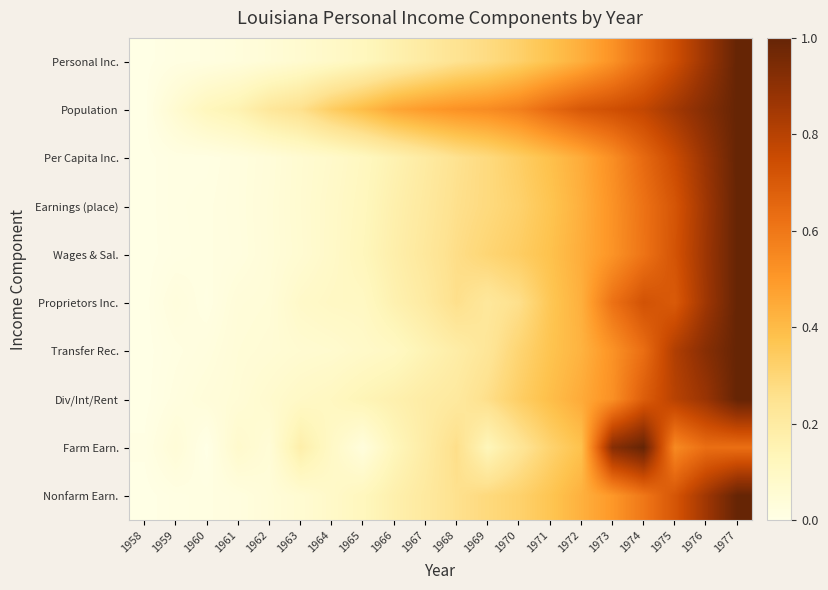

Reading right to left, what are all the values shown in this chart?

Personal Inc.: 1977=1.0	1976=0.9	1975=0.7	1974=0.6	1973=0.5	1972=0.4	1971=0.4	1970=0.3	1969=0.3	1968=0.2	1967=0.2	1966=0.2	1965=0.1	1964=0.1	1963=0.1	1962=0.0	1961=0.0	1960=0.0	1959=0.0	1958=0.0
Population: 1977=1.0	1976=0.9	1975=0.9	1974=0.8	1973=0.7	1972=0.7	1971=0.6	1970=0.6	1969=0.5	1968=0.5	1967=0.5	1966=0.5	1965=0.4	1964=0.3	1963=0.3	1962=0.2	1961=0.2	1960=0.1	1959=0.1	1958=0.0
Per Capita Inc.: 1977=1.0	1976=0.9	1975=0.8	1974=0.6	1973=0.5	1972=0.4	1971=0.4	1970=0.3	1969=0.3	1968=0.3	1967=0.2	1966=0.2	1965=0.1	1964=0.1	1963=0.1	1962=0.0	1961=0.0	1960=0.0	1959=0.0	1958=0.0
Earnings (place): 1977=1.0	1976=0.9	1975=0.7	1974=0.6	1973=0.5	1972=0.4	1971=0.4	1970=0.3	1969=0.3	1968=0.3	1967=0.2	1966=0.2	1965=0.1	1964=0.1	1963=0.1	1962=0.0	1961=0.0	1960=0.0	1959=0.0	1958=0.0
Wages & Sal.: 1977=1.0	1976=0.9	1975=0.7	1974=0.6	1973=0.5	1972=0.4	1971=0.4	1970=0.3	1969=0.3	1968=0.3	1967=0.2	1966=0.2	1965=0.1	1964=0.1	1963=0.1	1962=0.0	1961=0.0	1960=0.0	1959=0.0	1958=0.0
Proprietors Inc.: 1977=1.0	1976=0.9	1975=0.7	1974=0.7	1973=0.6	1972=0.4	1971=0.4	1970=0.3	1969=0.2	1968=0.3	1967=0.2	1966=0.2	1965=0.1	1964=0.1	1963=0.1	1962=0.0	1961=0.0	1960=0.0	1959=0.0	1958=0.0
Transfer Rec.: 1977=1.0	1976=0.9	1975=0.8	1974=0.6	1973=0.5	1972=0.4	1971=0.4	1970=0.3	1969=0.2	1968=0.2	1967=0.1	1966=0.1	1965=0.1	1964=0.1	1963=0.1	1962=0.1	1961=0.0	1960=0.0	1959=0.0	1958=0.0
Div/Int/Rent: 1977=1.0	1976=0.9	1975=0.8	1974=0.7	1973=0.5	1972=0.4	1971=0.4	1970=0.3	1969=0.3	1968=0.2	1967=0.2	1966=0.2	1965=0.1	1964=0.1	1963=0.1	1962=0.1	1961=0.0	1960=0.0	1959=0.0	1958=0.0
Farm Earn.: 1977=0.6	1976=0.6	1975=0.5	1974=1.0	1973=0.9	1972=0.4	1971=0.3	1970=0.2	1969=0.1	1968=0.3	1967=0.2	1966=0.1	1965=0.0	1964=0.1	1963=0.2	1962=0.0	1961=0.1	1960=0.0	1959=0.0	1958=0.0
Nonfarm Earn.: 1977=1.0	1976=0.9	1975=0.7	1974=0.6	1973=0.5	1972=0.4	1971=0.4	1970=0.3	1969=0.3	1968=0.3	1967=0.2	1966=0.2	1965=0.1	1964=0.1	1963=0.1	1962=0.0	1961=0.0	1960=0.0	1959=0.0	1958=0.0